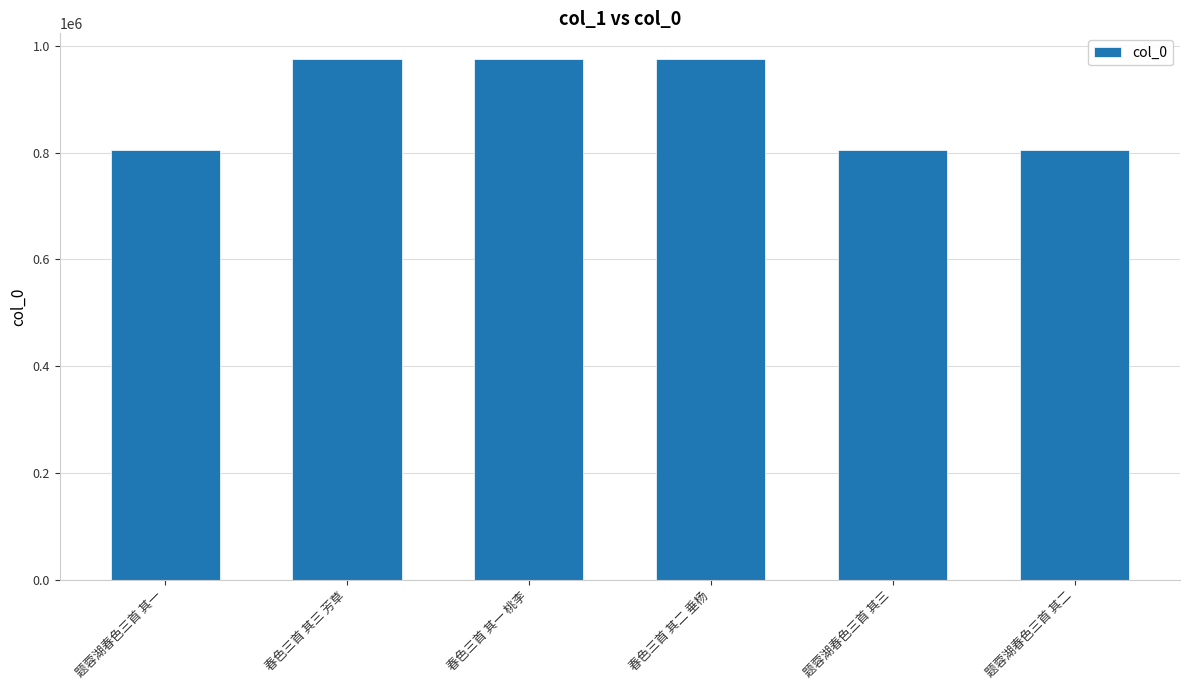

What is the smallest value displayed?

804918